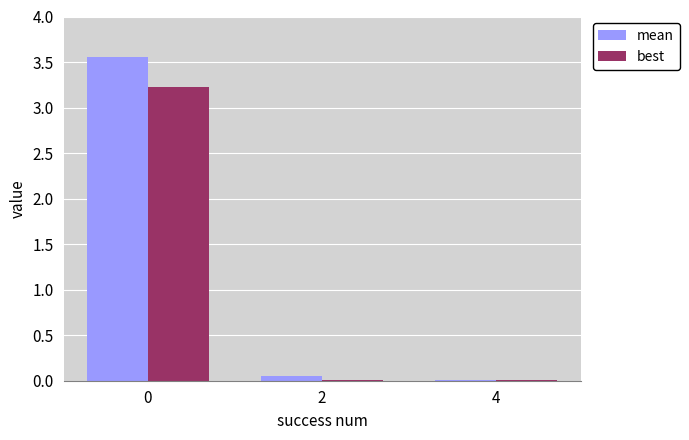

What is the sum of all best values?

3.2